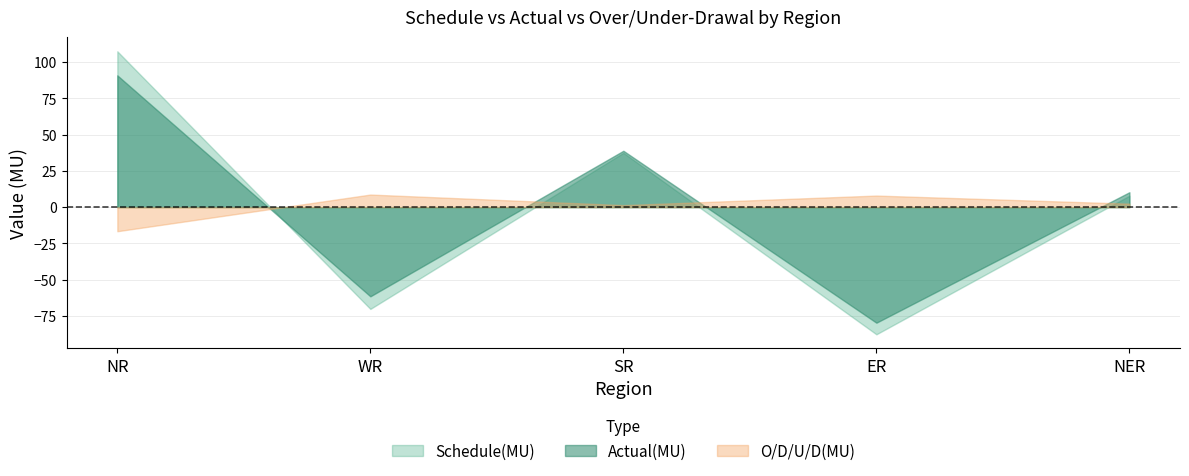

The value of O/D/U/D(MU) at NR is -16.6. True or false?

True